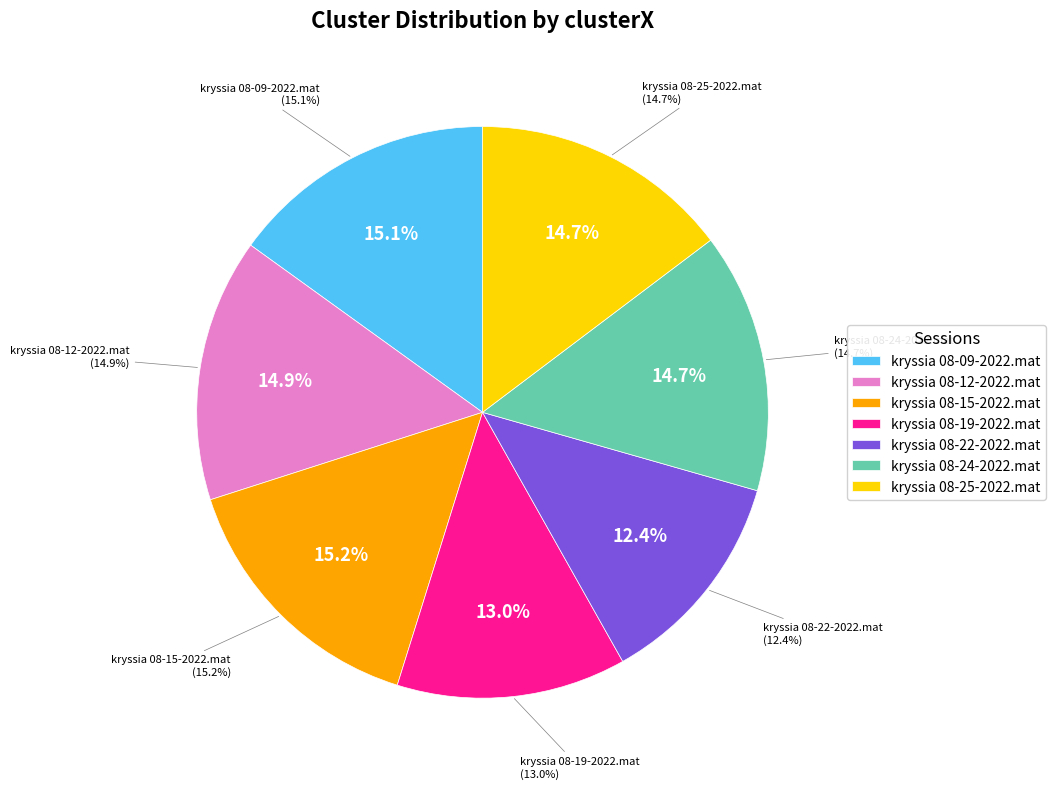

Is kryssia 08-25-2022.mat the majority of the pie?

No